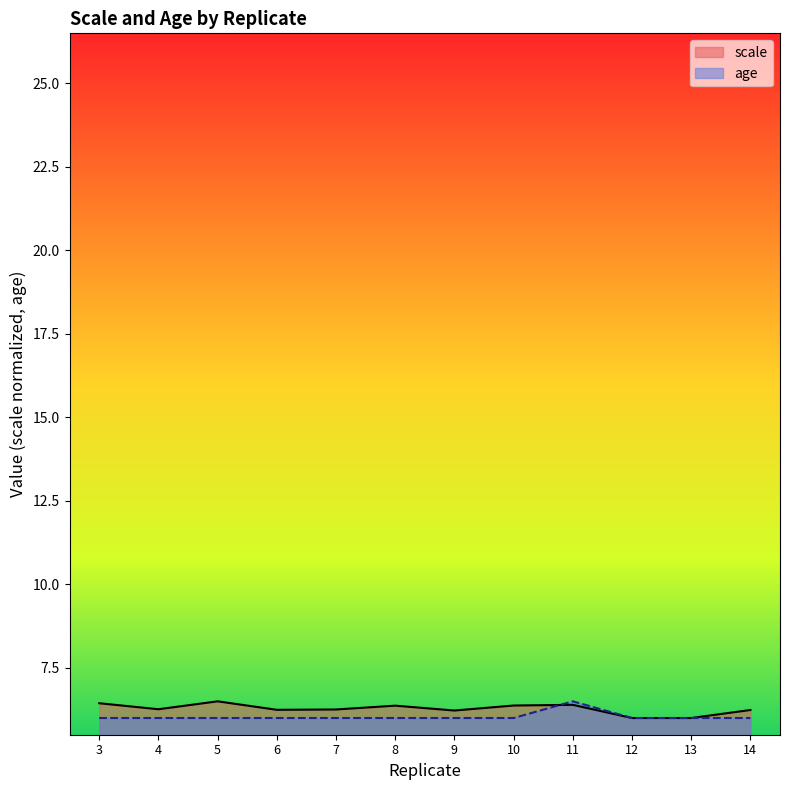

Rank the series by their maximum value, from highest to lowest.

scale, age